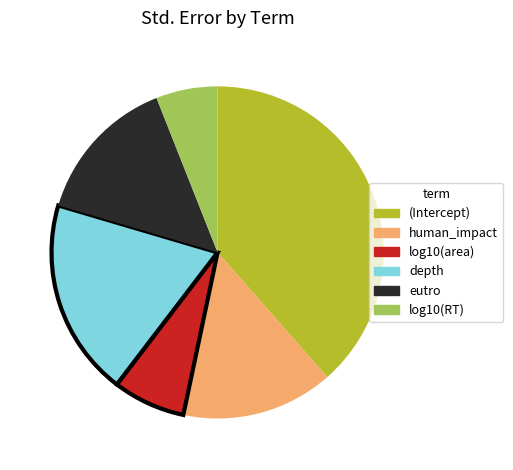

Do depth and log10(RT) together represent more than half of the pie?

No